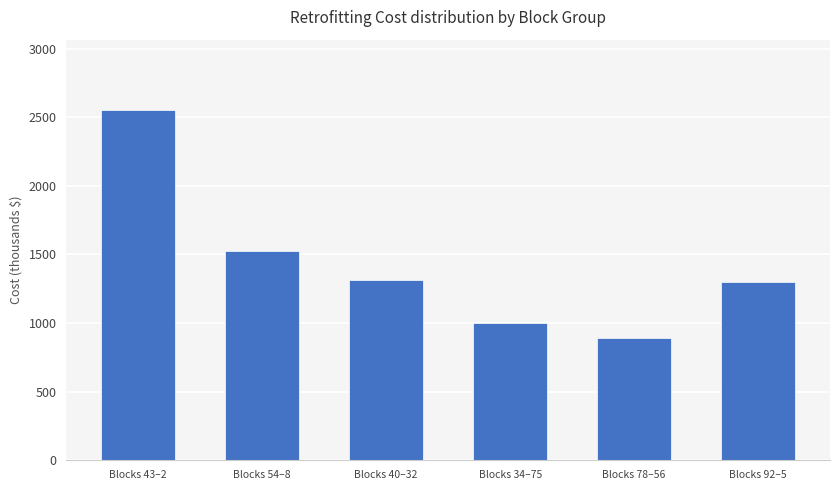

What is the ratio of the value at Blocks 54–8 to the value at Blocks 43–2?

0.6